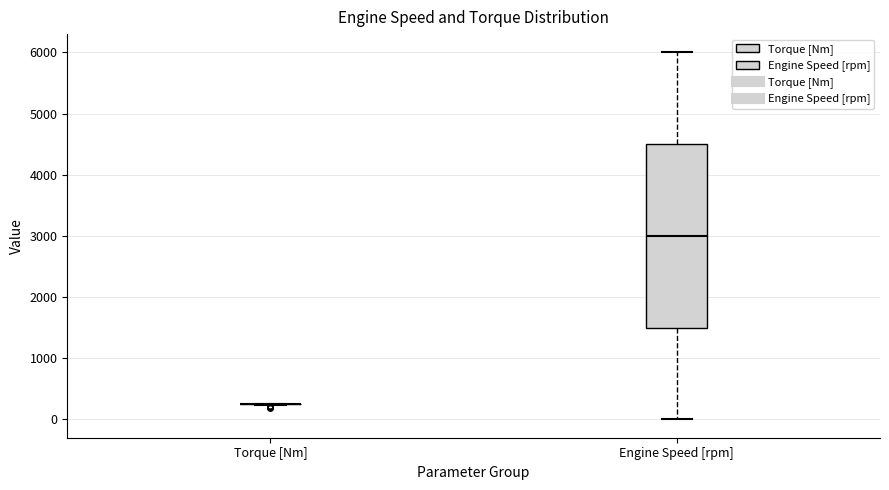

Reading left to right, read every box against the y-axis: the position of its median line, the range the box covers, and the ends of its whiskers. The values are not printed on the chart, so give them approximately, as read against the axis.

Torque [Nm]: box collapsed to a line at 300, whiskers 200 to 300
Engine Speed [rpm]: median 3000, box 1500 to 4500, whiskers 0 to 6000